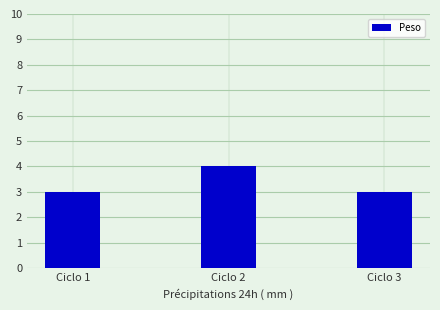

What is the ratio of the value at Ciclo 3 to the value at Ciclo 1?

1.0